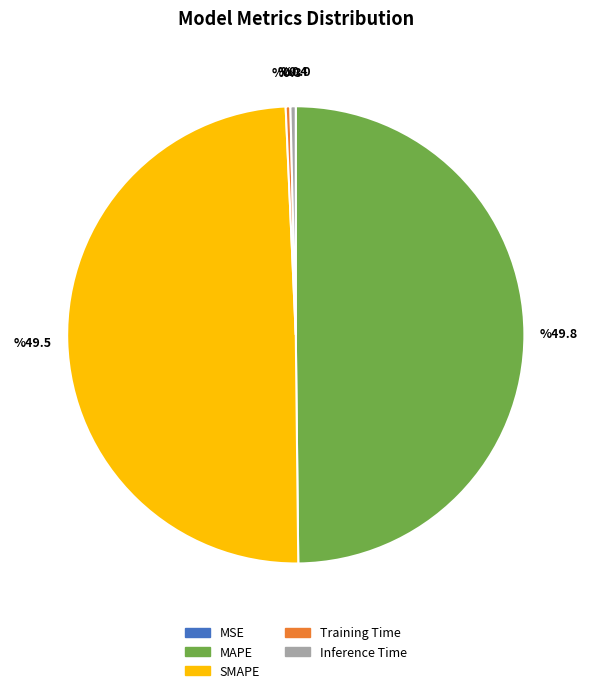

Between SMAPE and Training Time, which is larger?

SMAPE